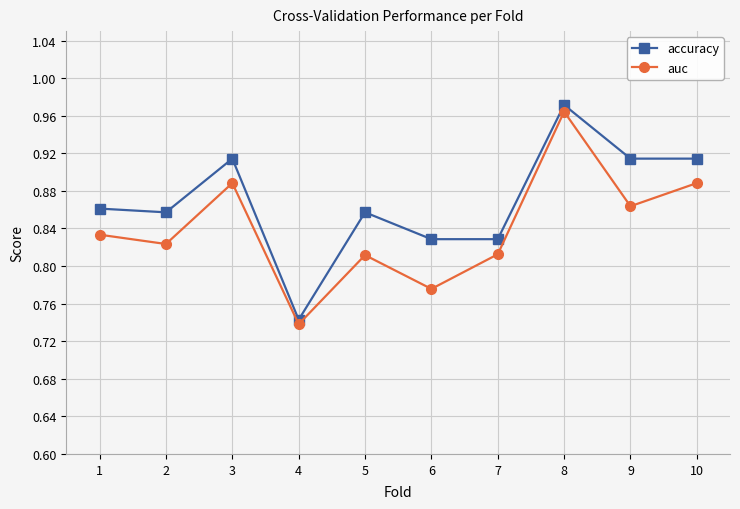

True or false: accuracy and auc intersect in this chart.

False